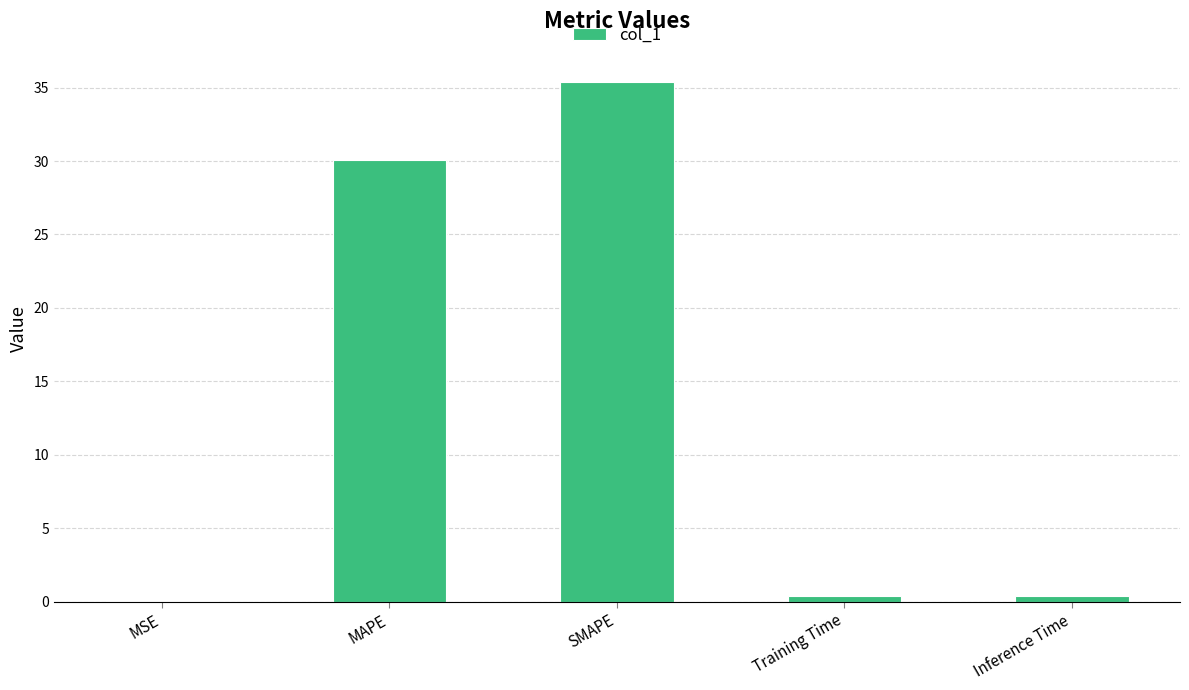

Where is the data nearest to the value 17?

MAPE